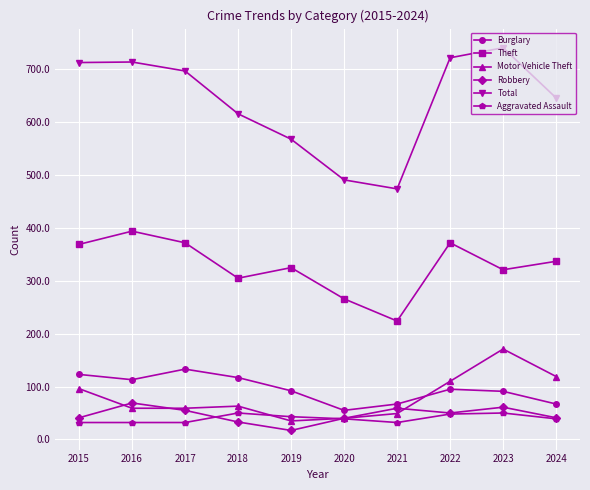

True or false: Burglary and Total cross at least once.

False